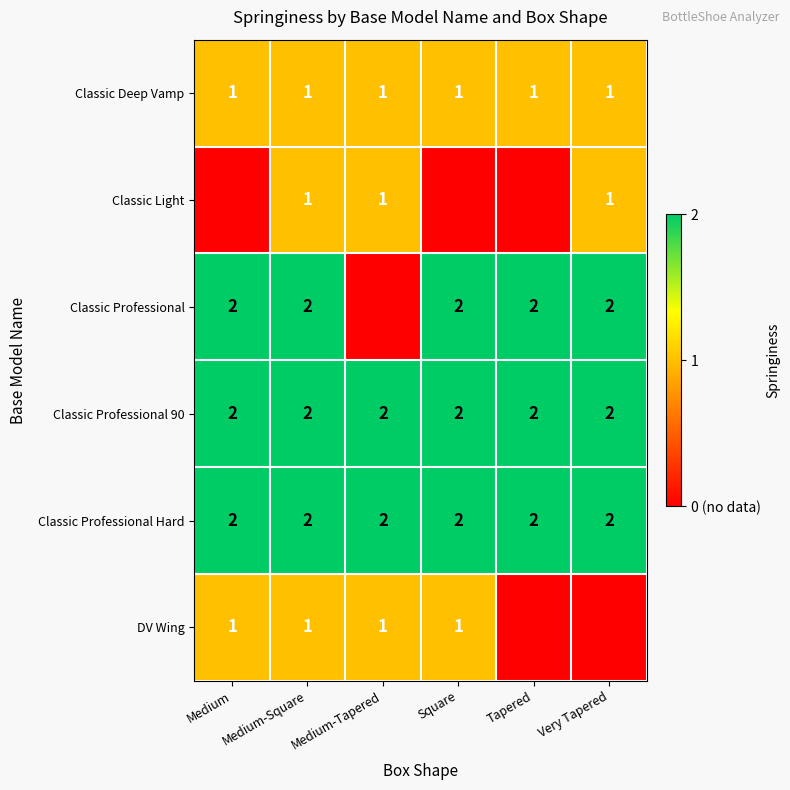

What is the highest value of the Classic Professional 90 series?

2